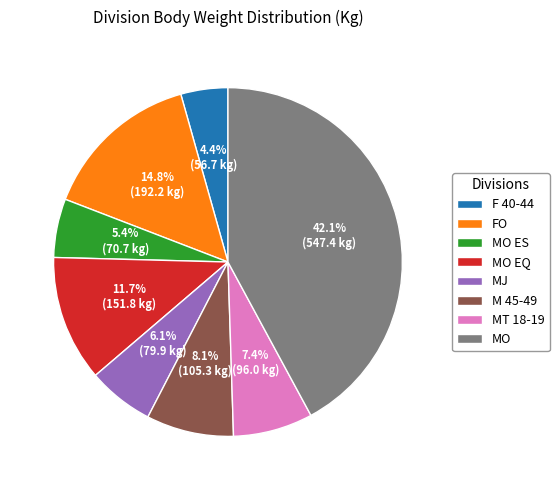

Rank the categories by value from highest to lowest.

MO, FO, MO EQ, M 45-49, MT 18-19, MJ, MO ES, F 40-44